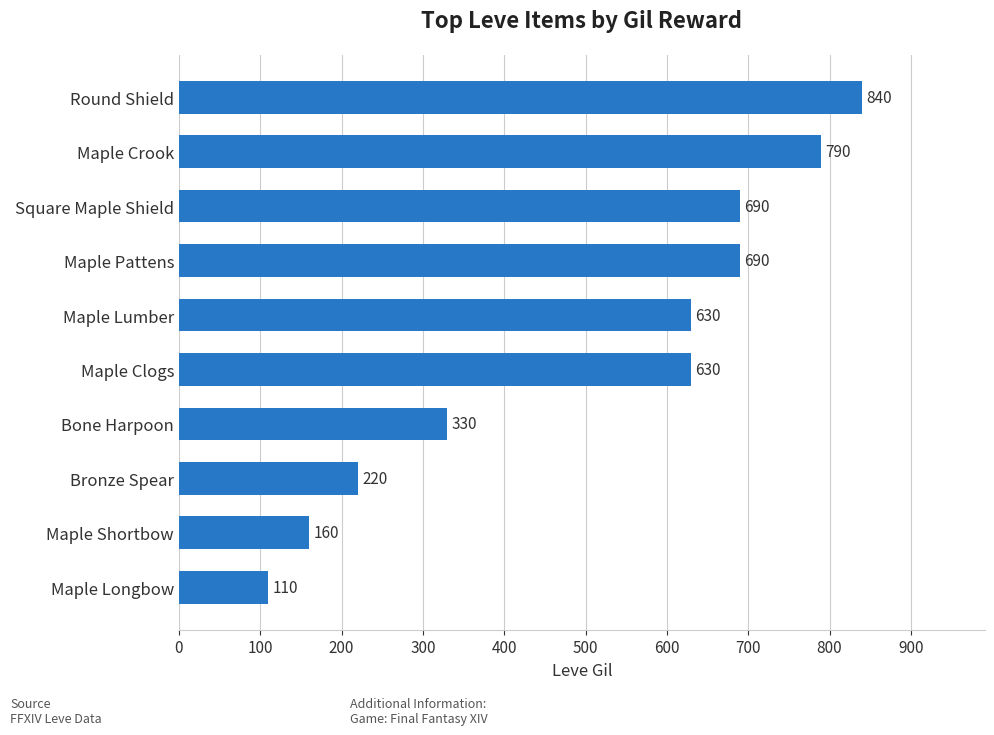

How many distinct data groups are displayed?

1